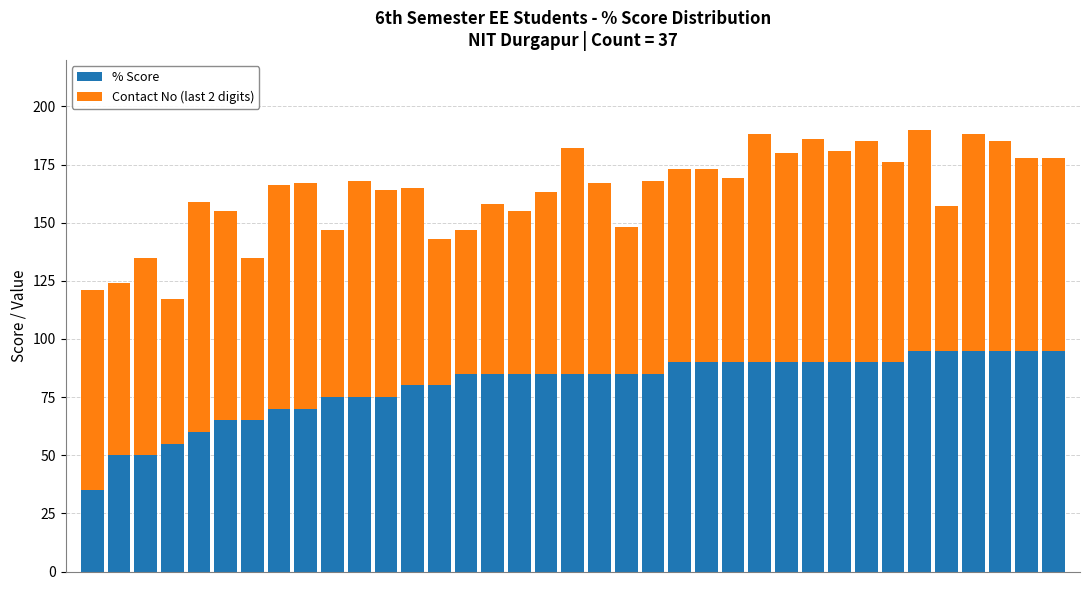

What is the difference between the maximum and minimum values in the % Score series?

60